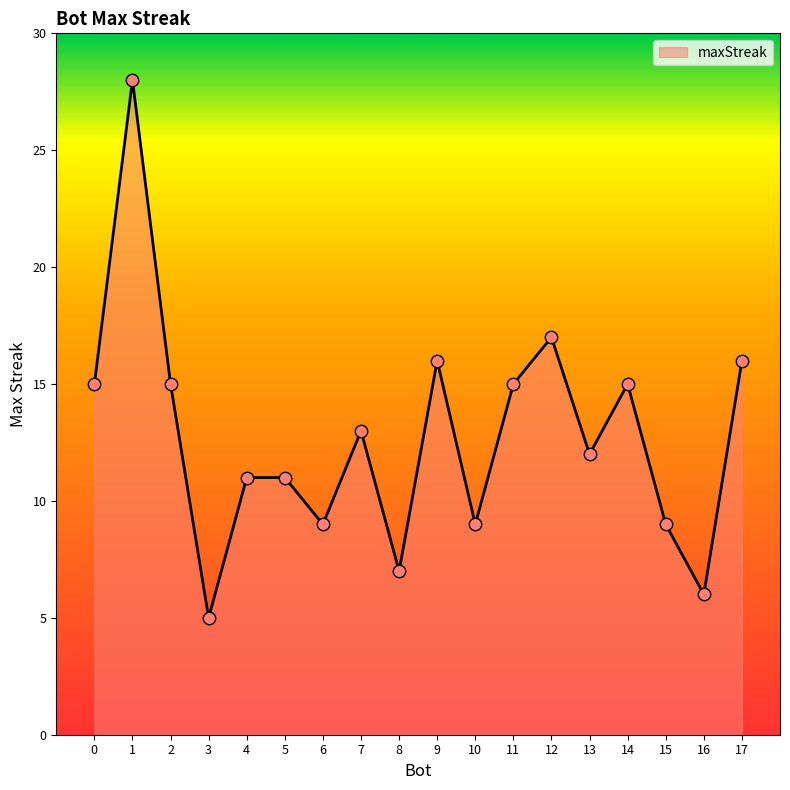

What is the change in value from 7 to 10?

-4